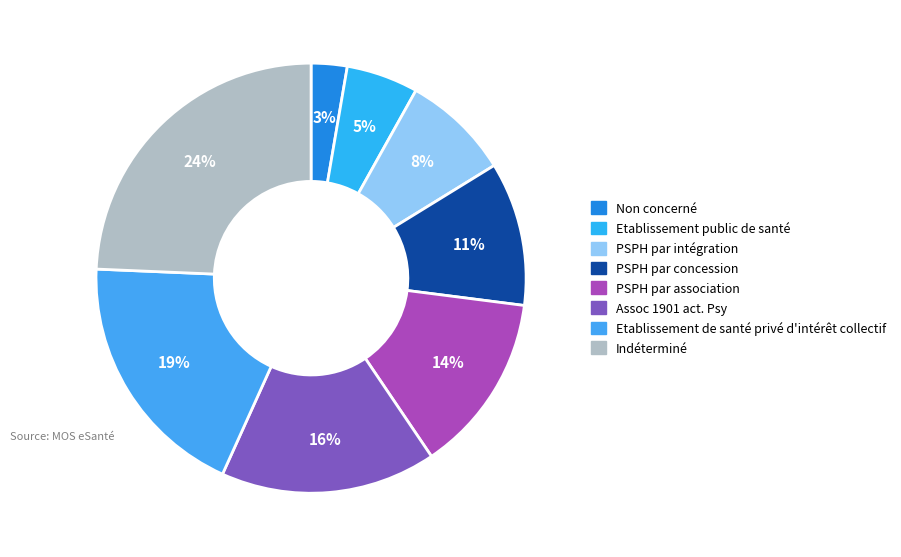

True or false: Etablissement de santé privé d'intérêt collectif accounts for 24% of the total.

False